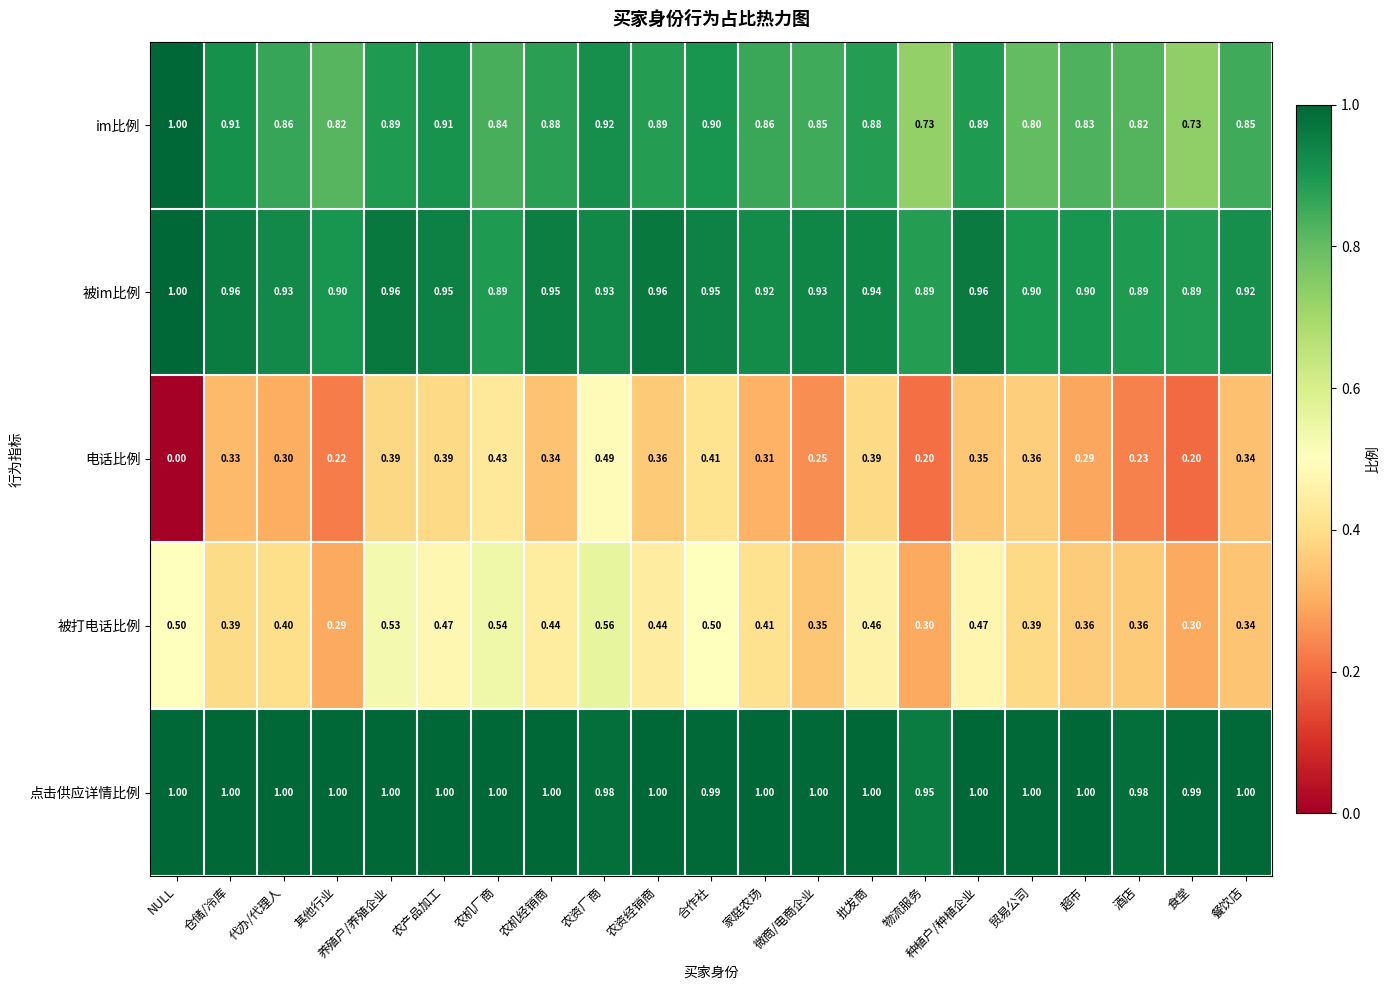

Between 其他行业 and 种植户/种植企业, which series saw the biggest shift?

被打电话比例